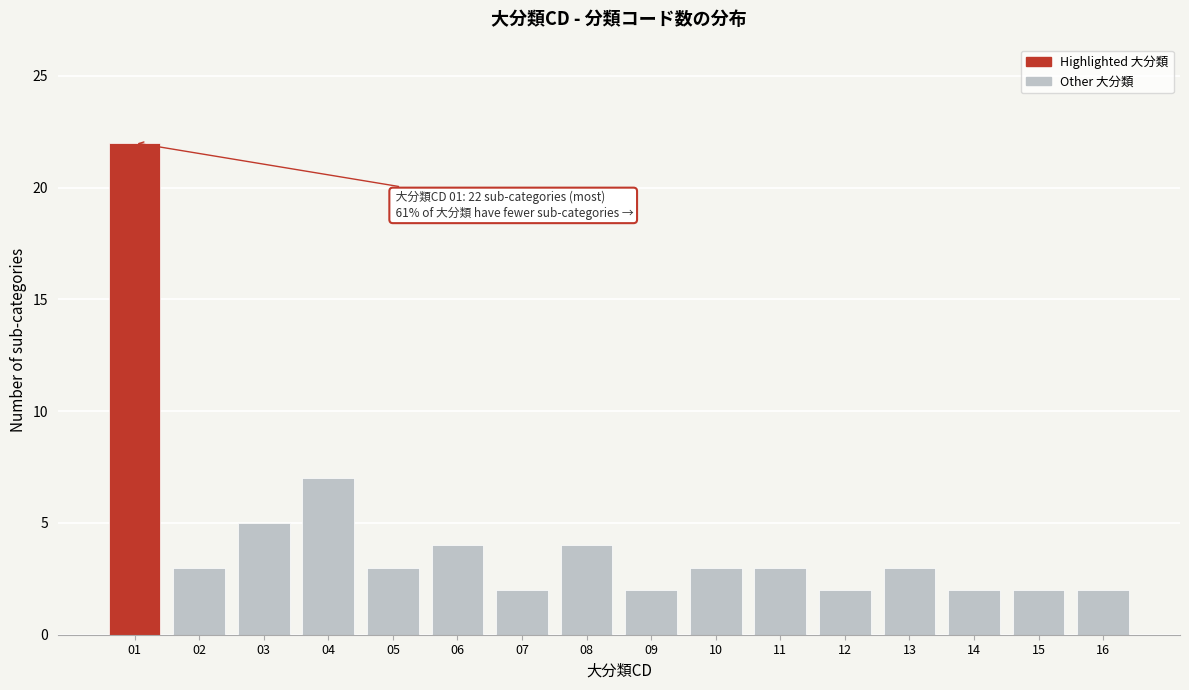

Reading left to right, what are all the values shown in this chart?

01=22	02=3	03=5	04=7	05=3	06=4	07=2	08=4	09=2	10=3	11=3	12=2	13=3	14=2	15=2	16=2